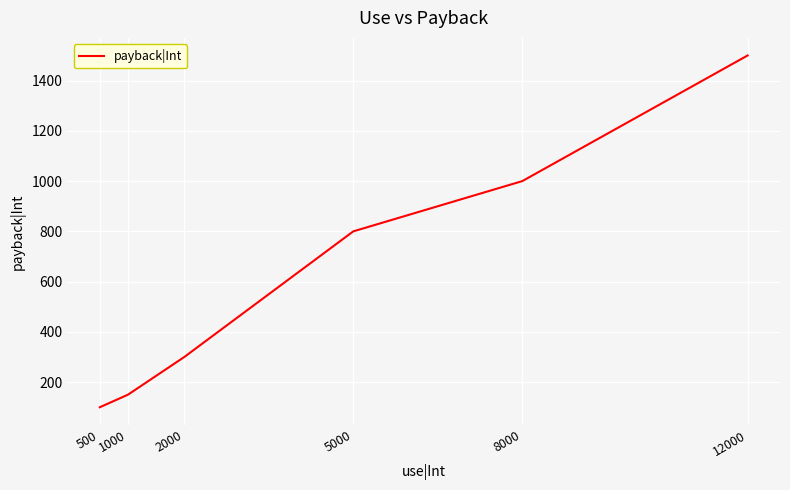

How many distinct data groups are displayed?

1